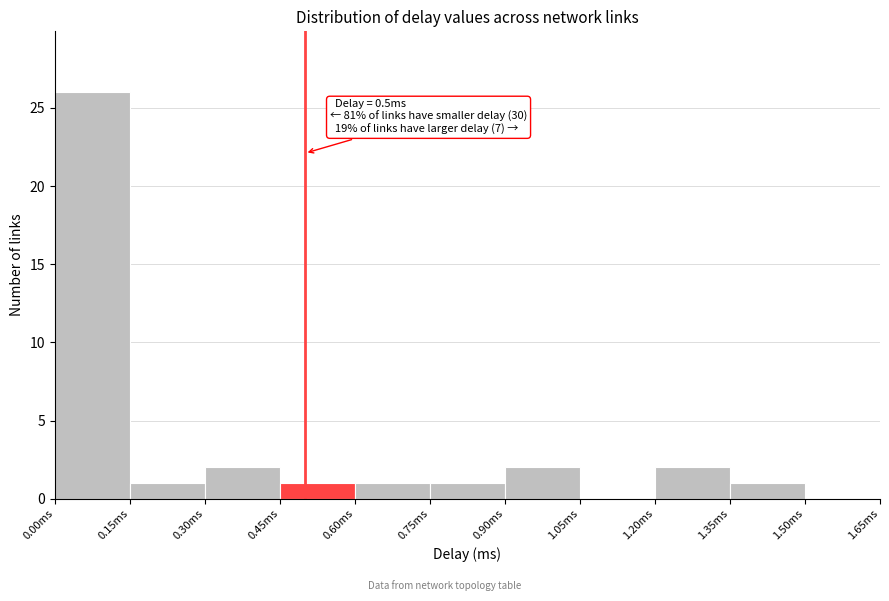

Over which range of the x-axis is the bar tallest?

0.00 to 0.15